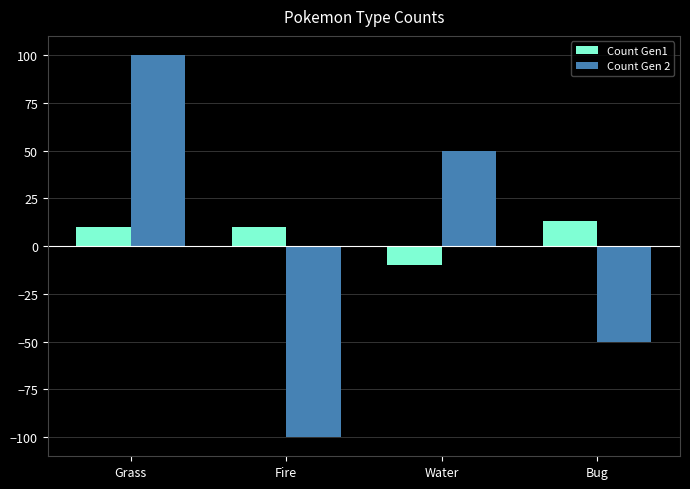

How many negative values does the Count Gen 2 series have?

2